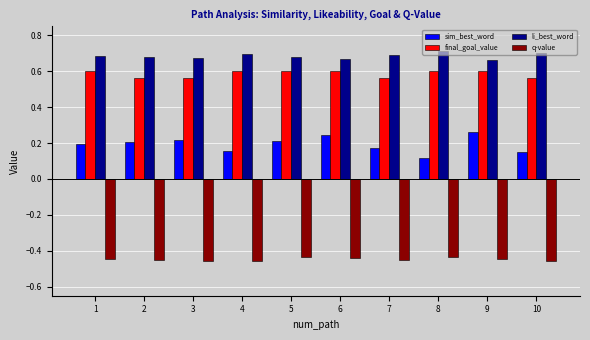

Count the final_goal_value values in the range 0 to 1.

10